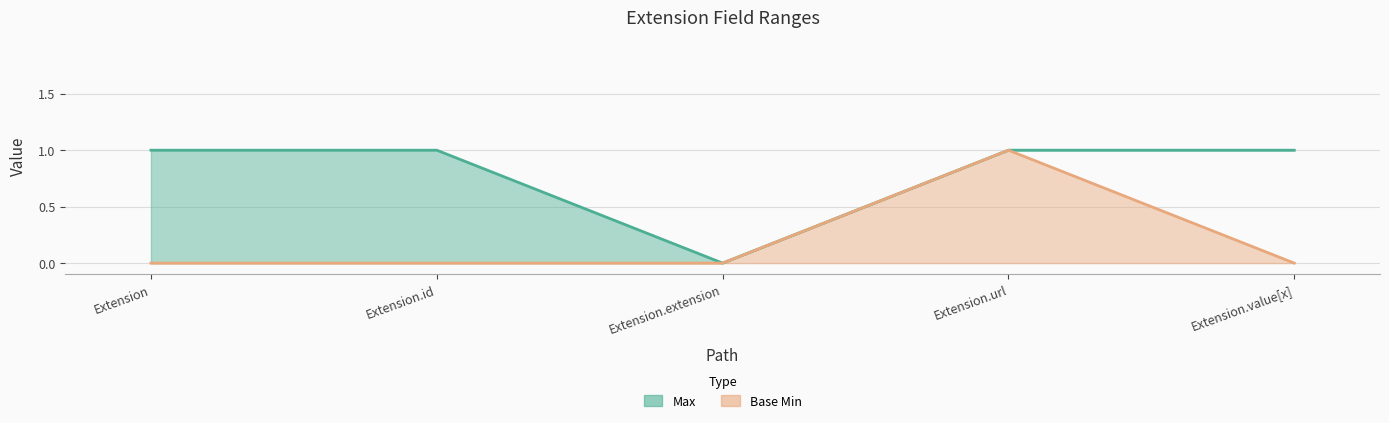

Where is Base Min line nearest to the value 0?

Extension